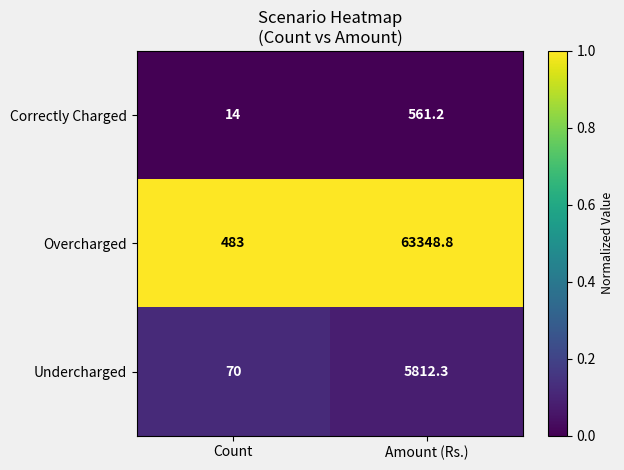

Which series changed the most between Count and Amount (Rs.)?

Overcharged